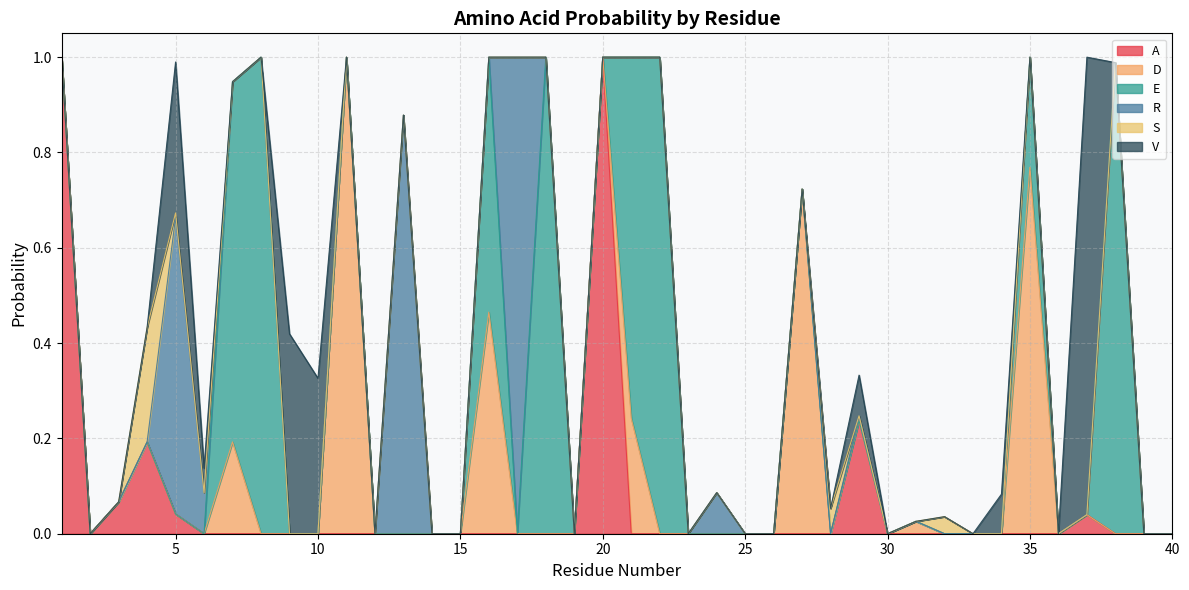

What is the highest value of the S series?

0.2